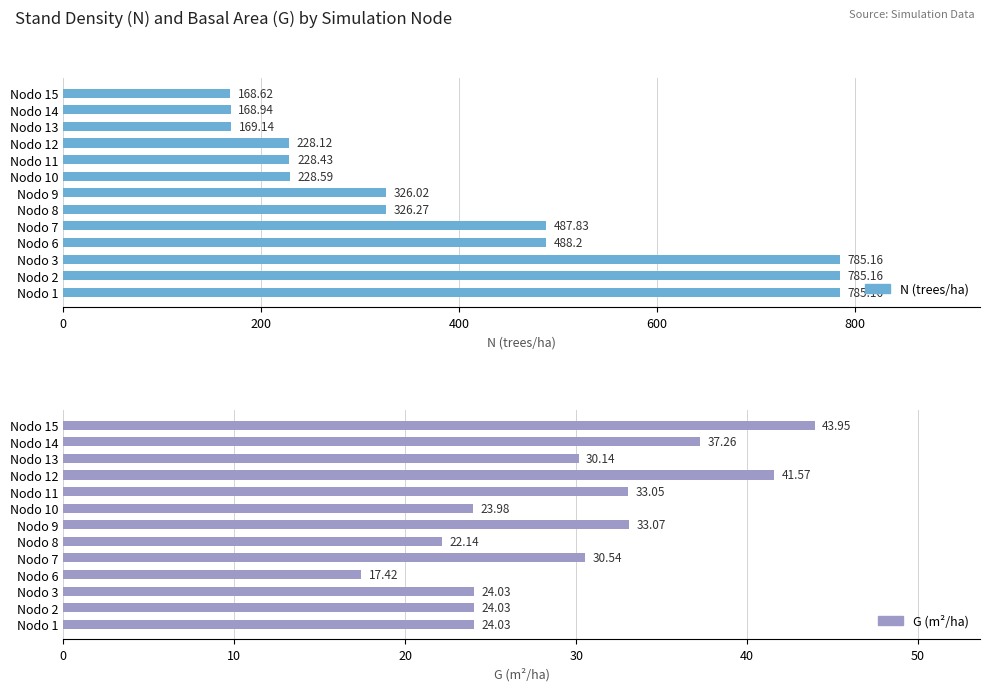

At how many categories does at least one series exceed 600?

3